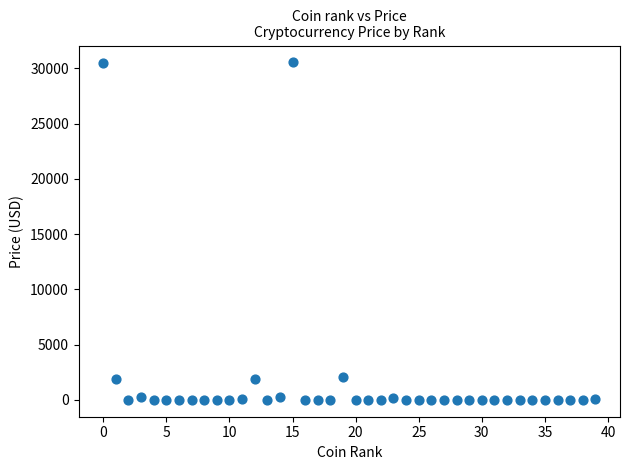

What is the range of Y values (max minus min)?

30535.7